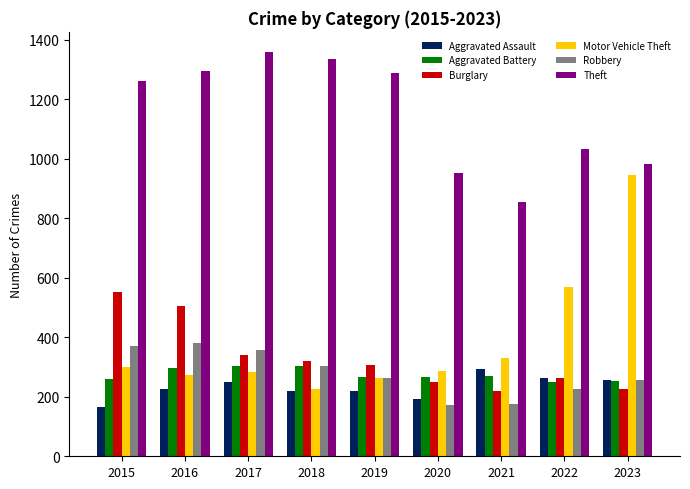

Are the bars horizontal?

No